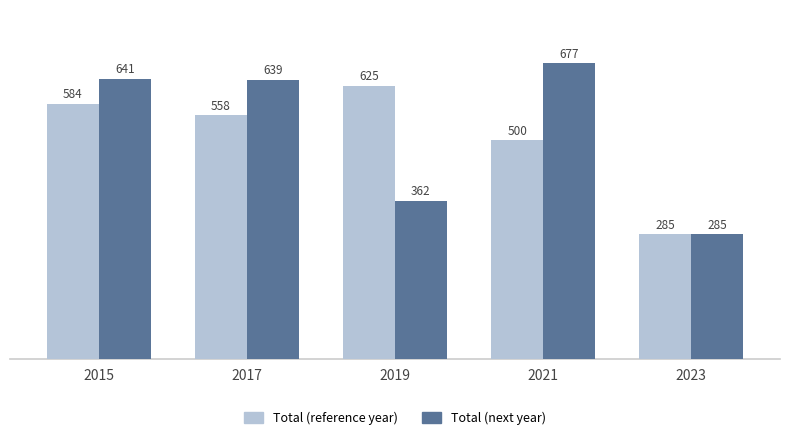

How many values in the Total (reference year) series are below 558?

2